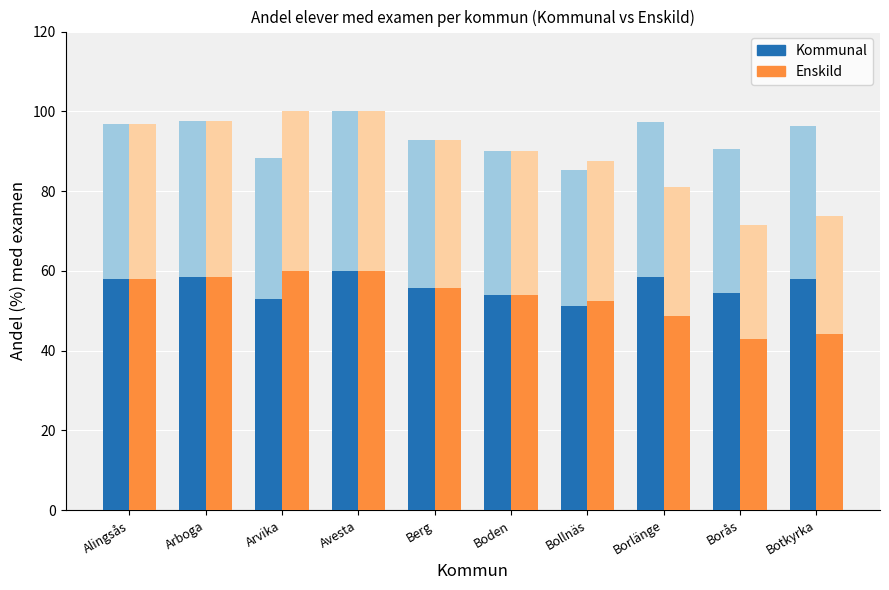

What is the difference between the second highest and minimum values in the Enskild series?

17.2